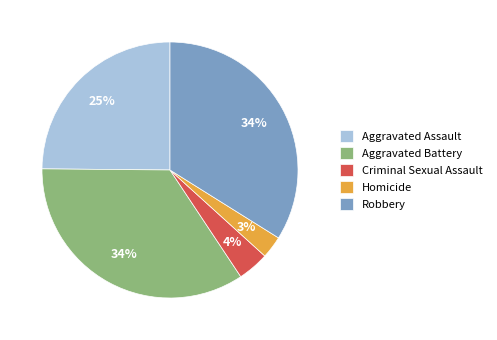

To the nearest percent, what percentage of the pie is Aggravated Assault?

25%